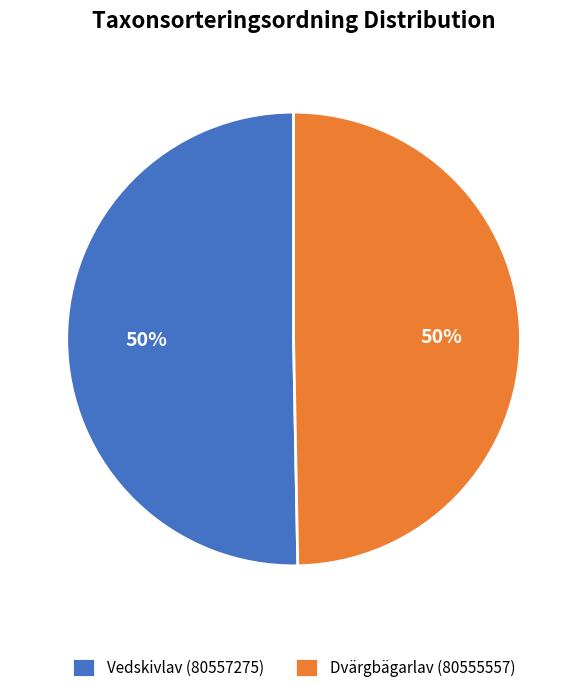

What is the ratio of the value at Dvärgbägarlav (80555557) to the value at Vedskivlav (80557275)?

1.0